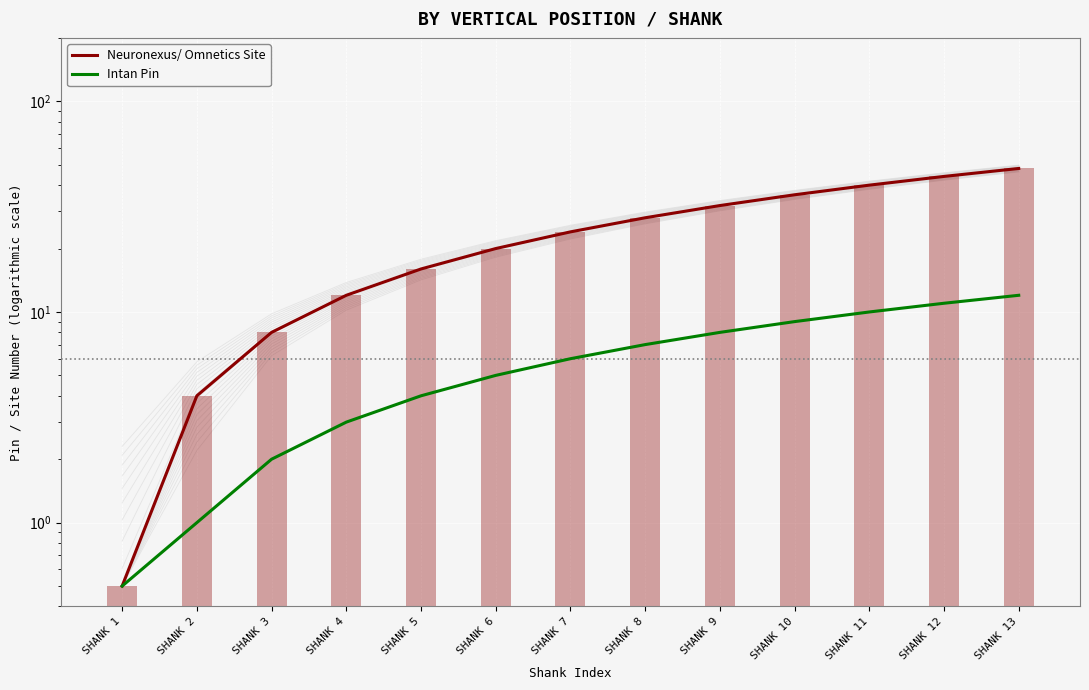

What is the value of the Neuronexus/ Omnetics Site bar at the 7th from the left?

24.0